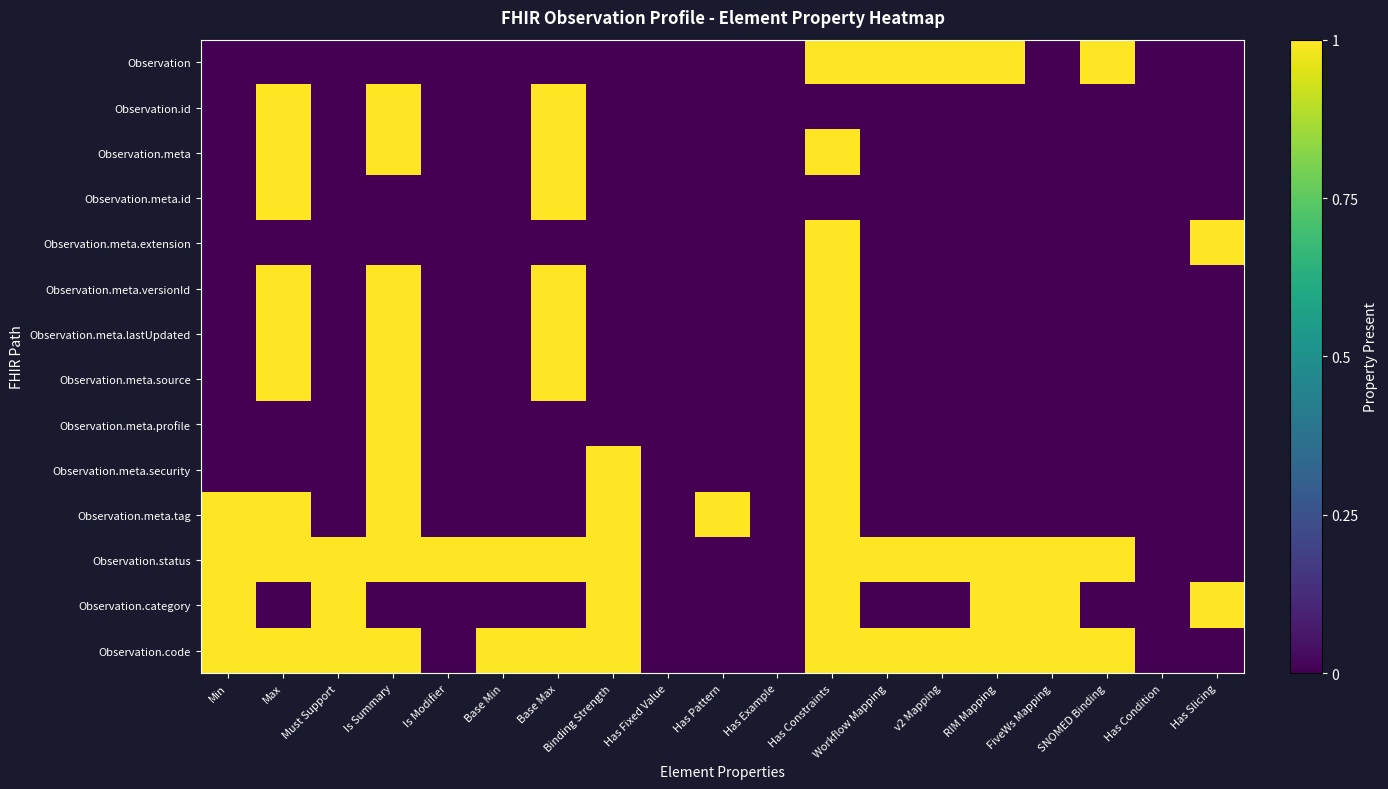

At which category does the chart reach its peak across all series?

Has Constraints